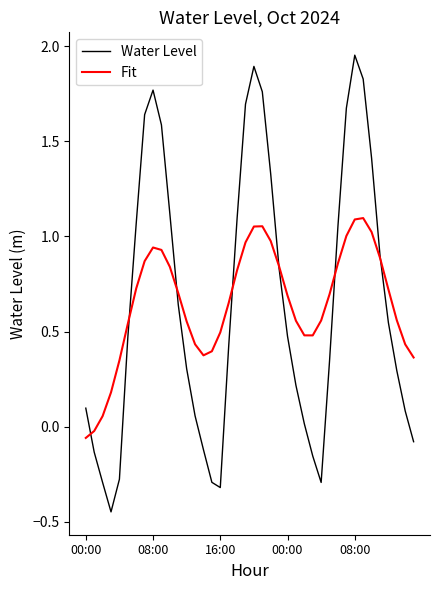

List the series in order of their peak value, highest first.

Water Level, Fit